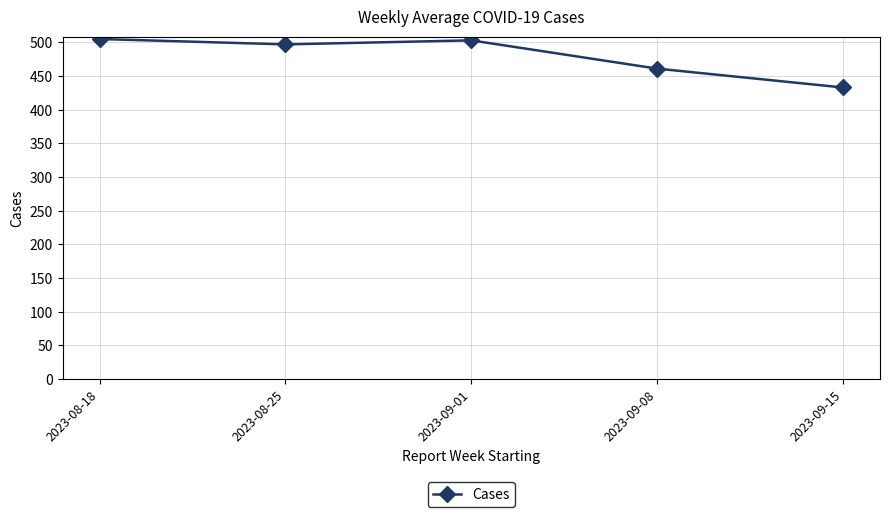

How many categories are shown in the chart?

5